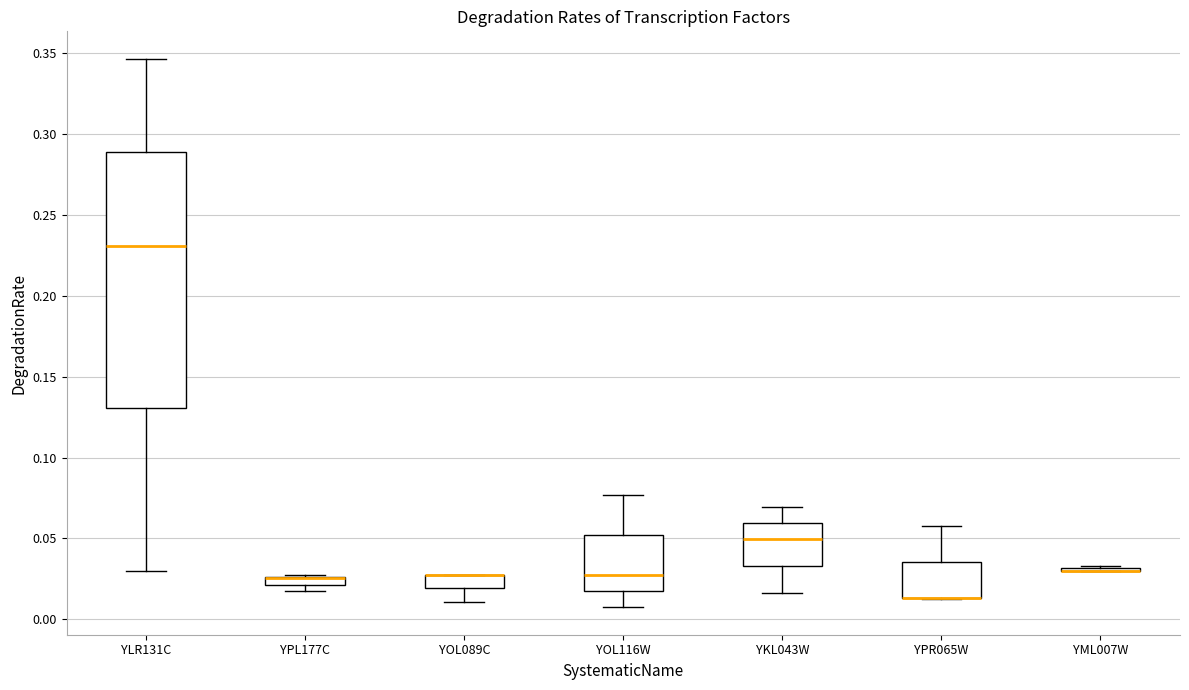

Comparing the boxes themselves (not the whiskers), which one is the tallest?

YLR131C